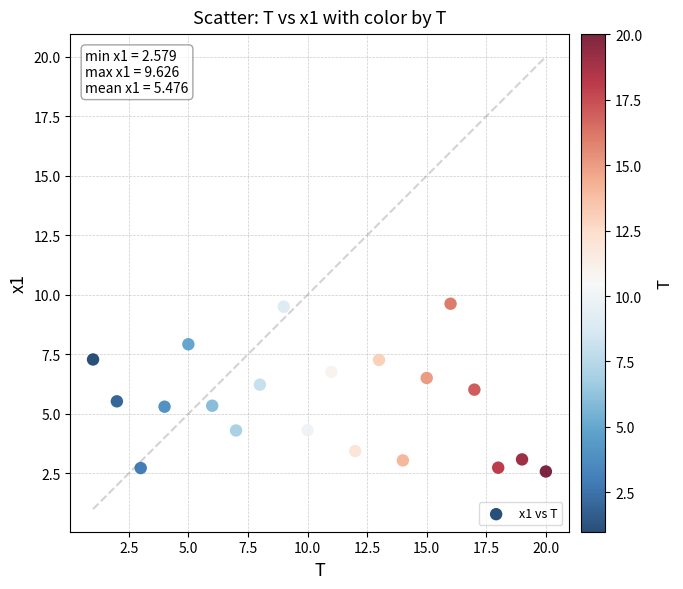

What is the range of X values (max minus min)?

19.0